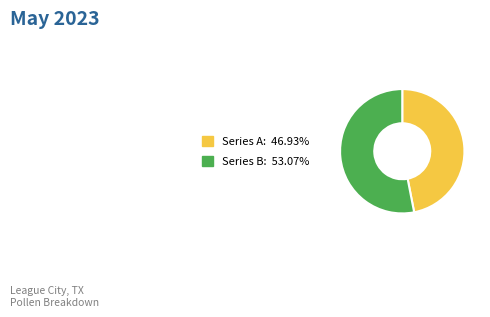

Is there any slice that represents more than half of the pie?

Yes